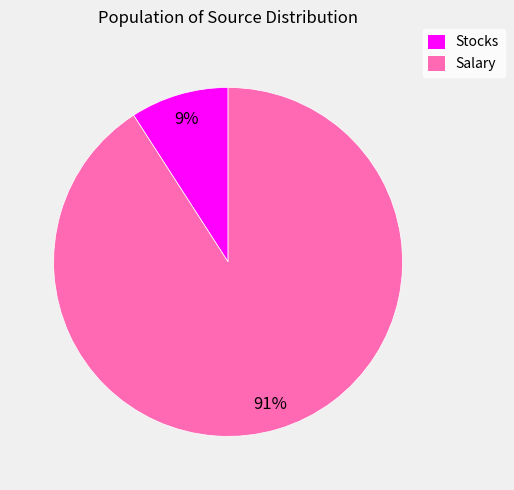

To the nearest percent, what is the difference between the Salary and Stocks slice percentages?

82%